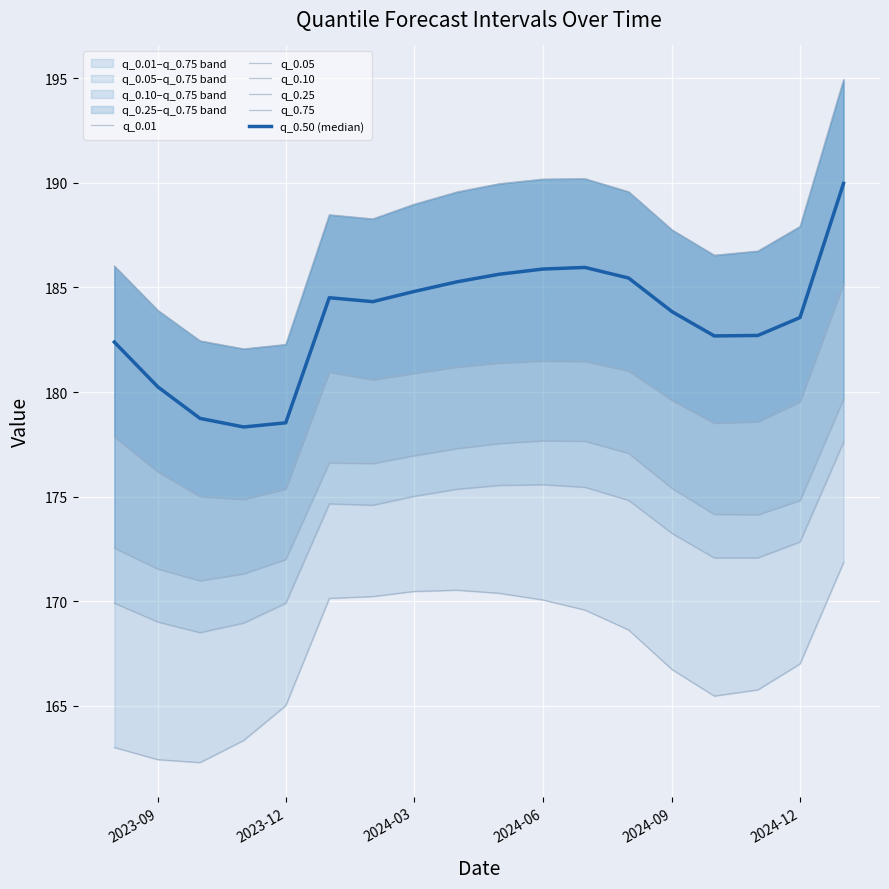

How many data points in q_0.01 are above 168?

9